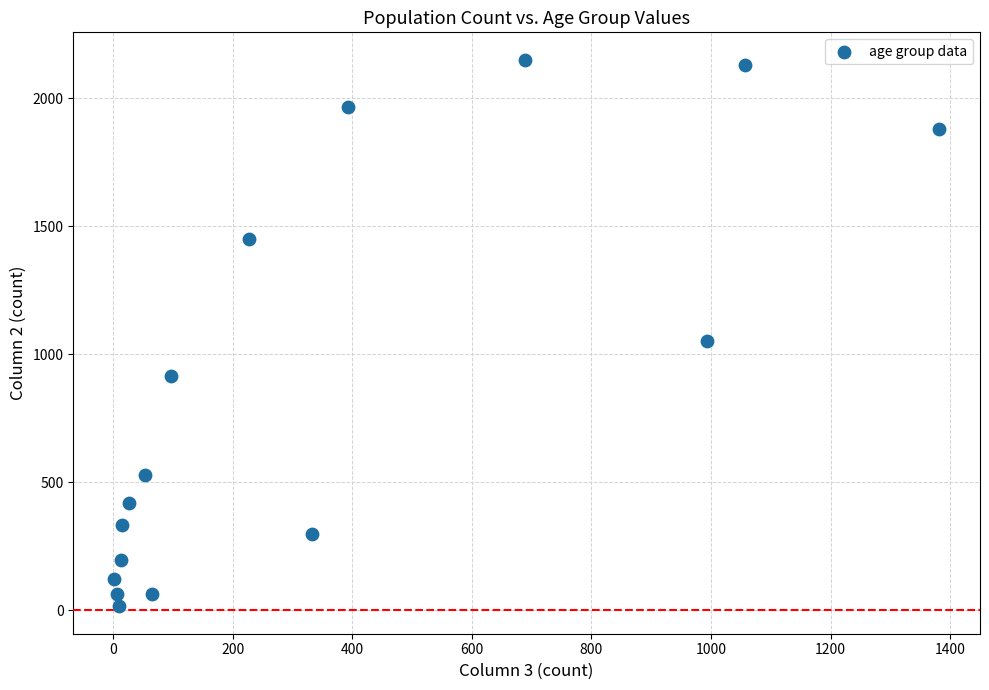

What is the range of X values (max minus min)?

1379